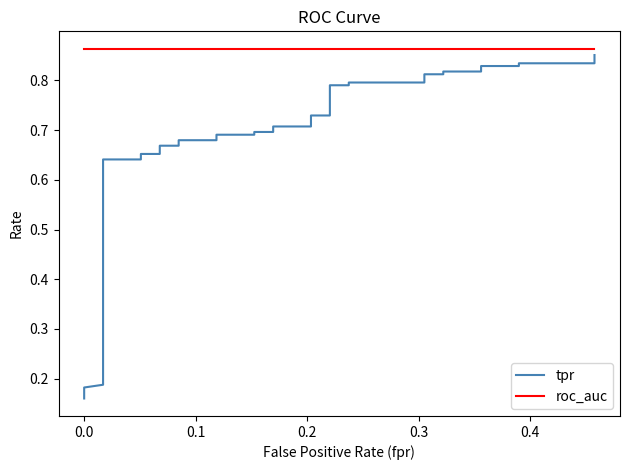

What is the minimum value shown in the chart?

0.2